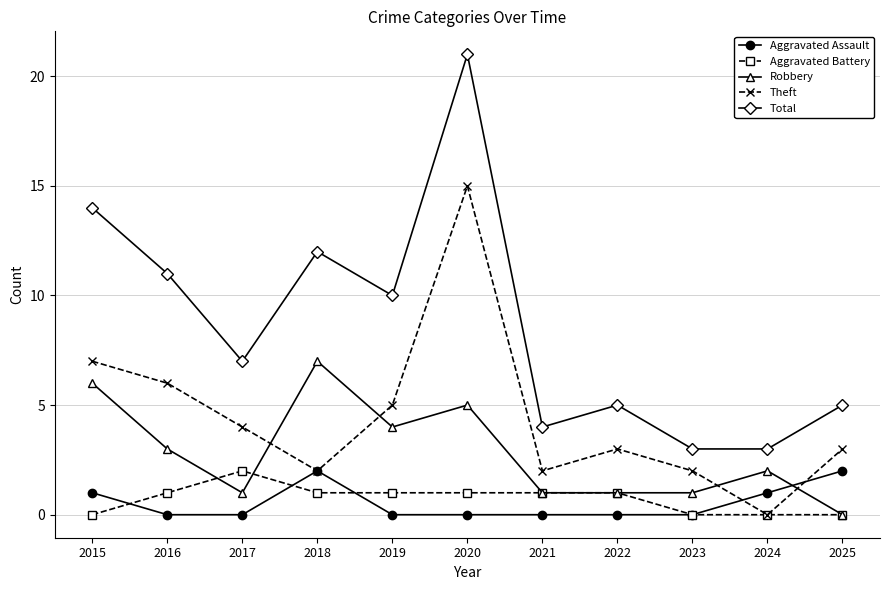

Which label corresponds to the largest value in the chart?

2020